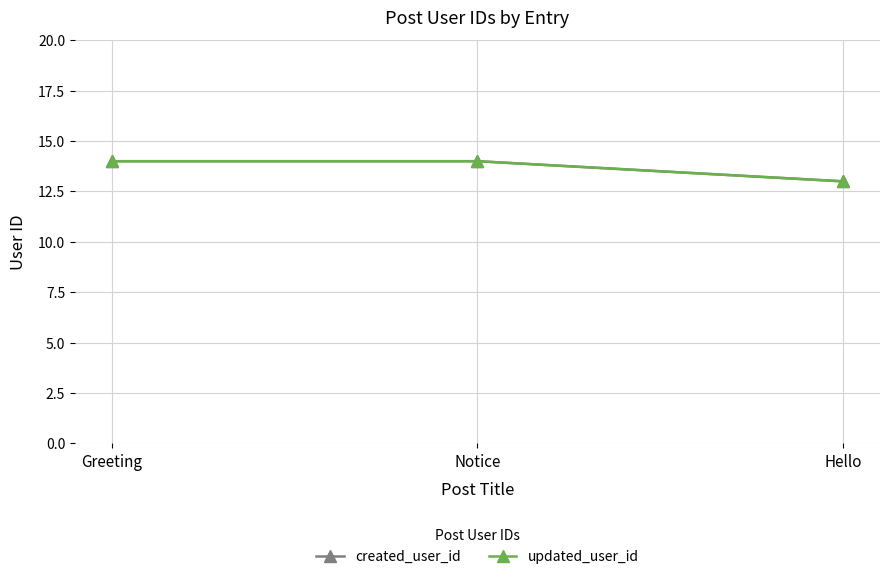

What is the total value across all series at Hello?

26